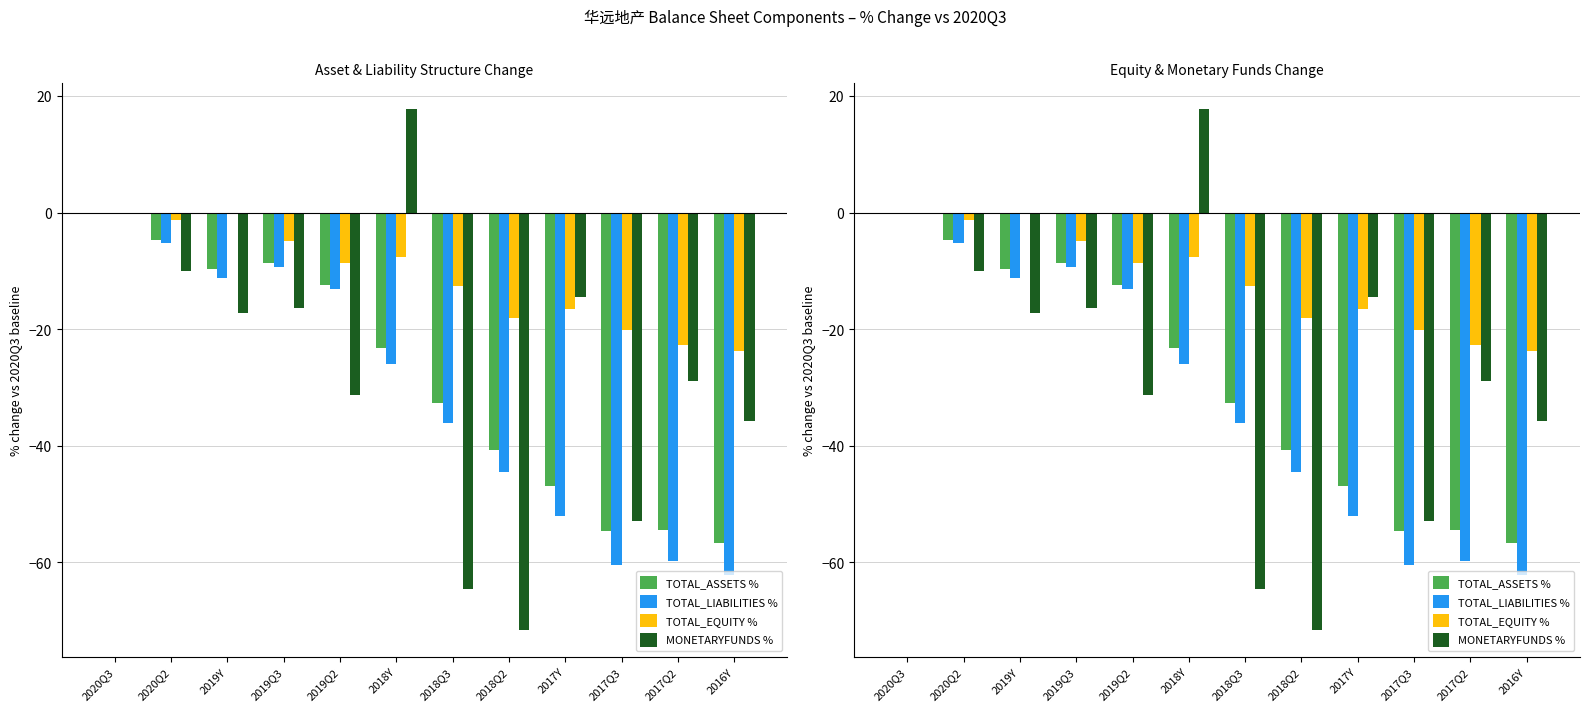

How many positive values does the MONETARYFUNDS % series have?

1